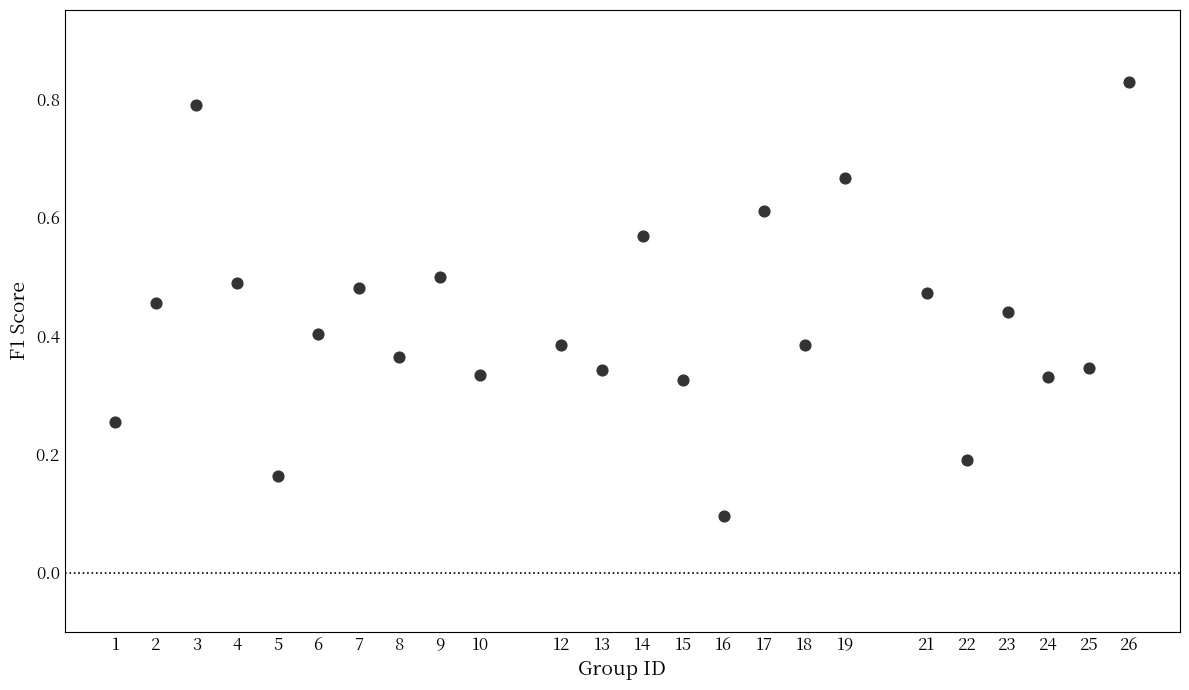

What is the range of X values (max minus min)?

25.0